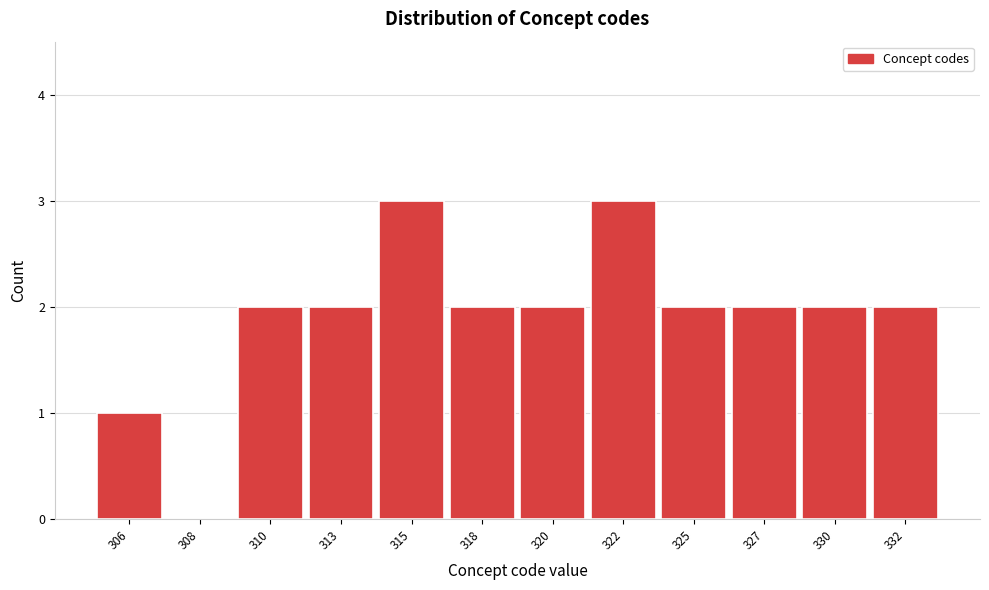

Reading left to right, what are all the values shown in this chart?

306=1	308=0	310=2	313=2	315=3	318=2	320=2	322=3	325=2	327=2	330=2	332=2